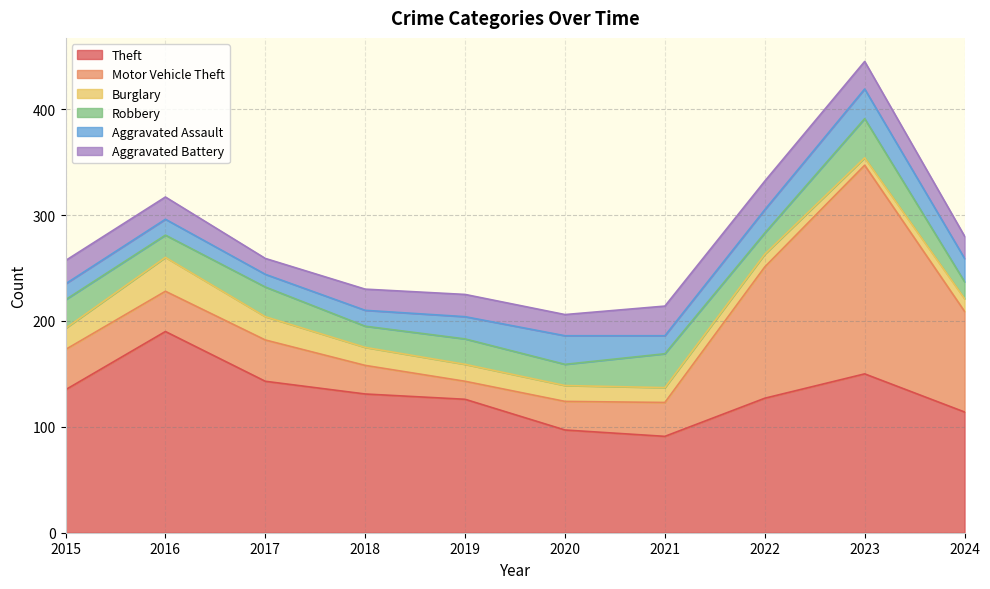

Which category has the lowest value in the Aggravated Battery series?

2017